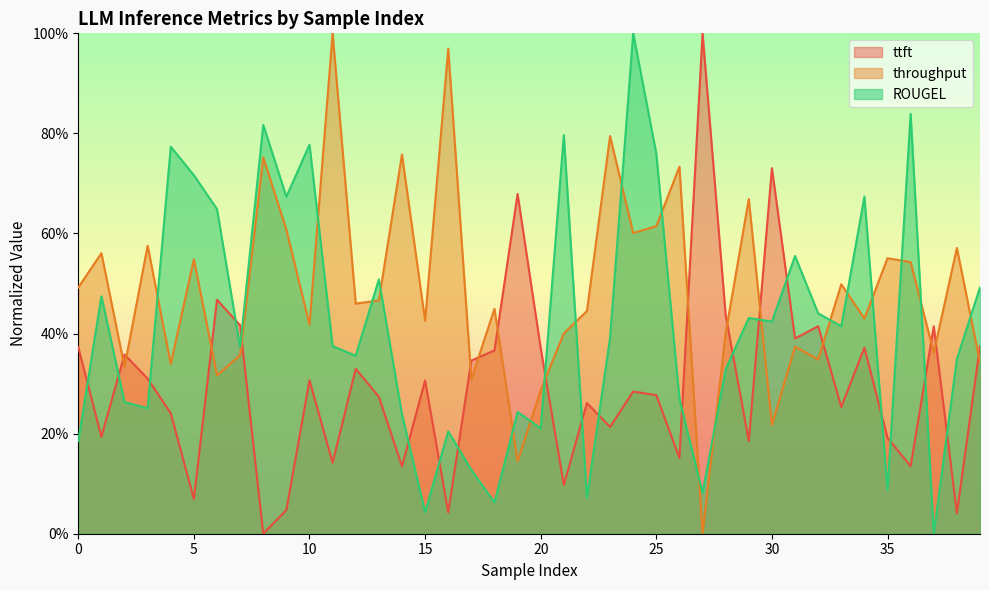

Is it true that ttft equals 0.0 at 16?

True